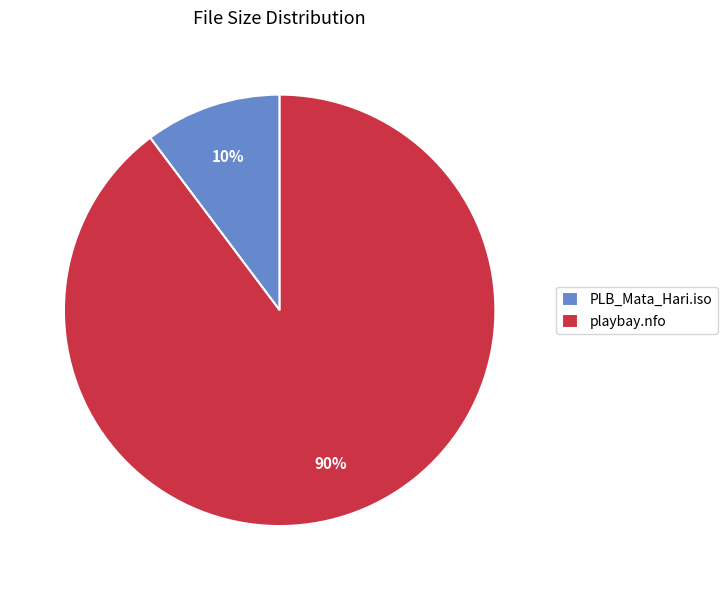

True or false: playbay.nfo accounts for 99% of the total.

False